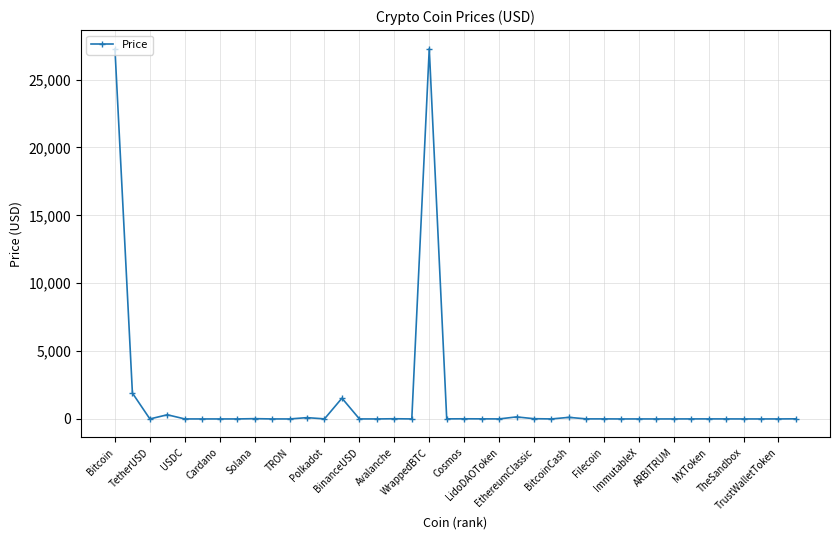

What is the greatest value displayed?

27281.1